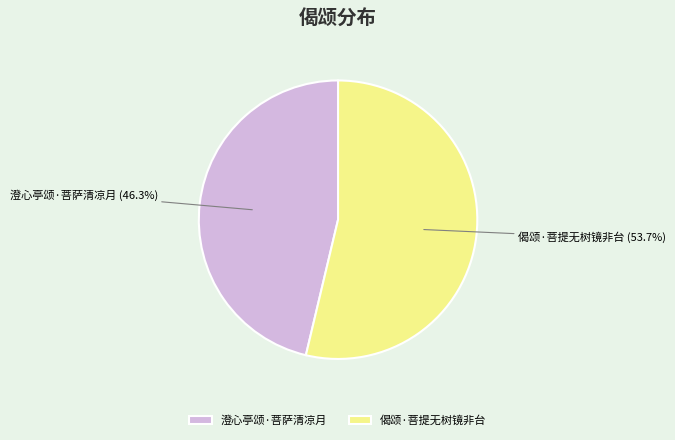

How many slices are in this pie chart?

2